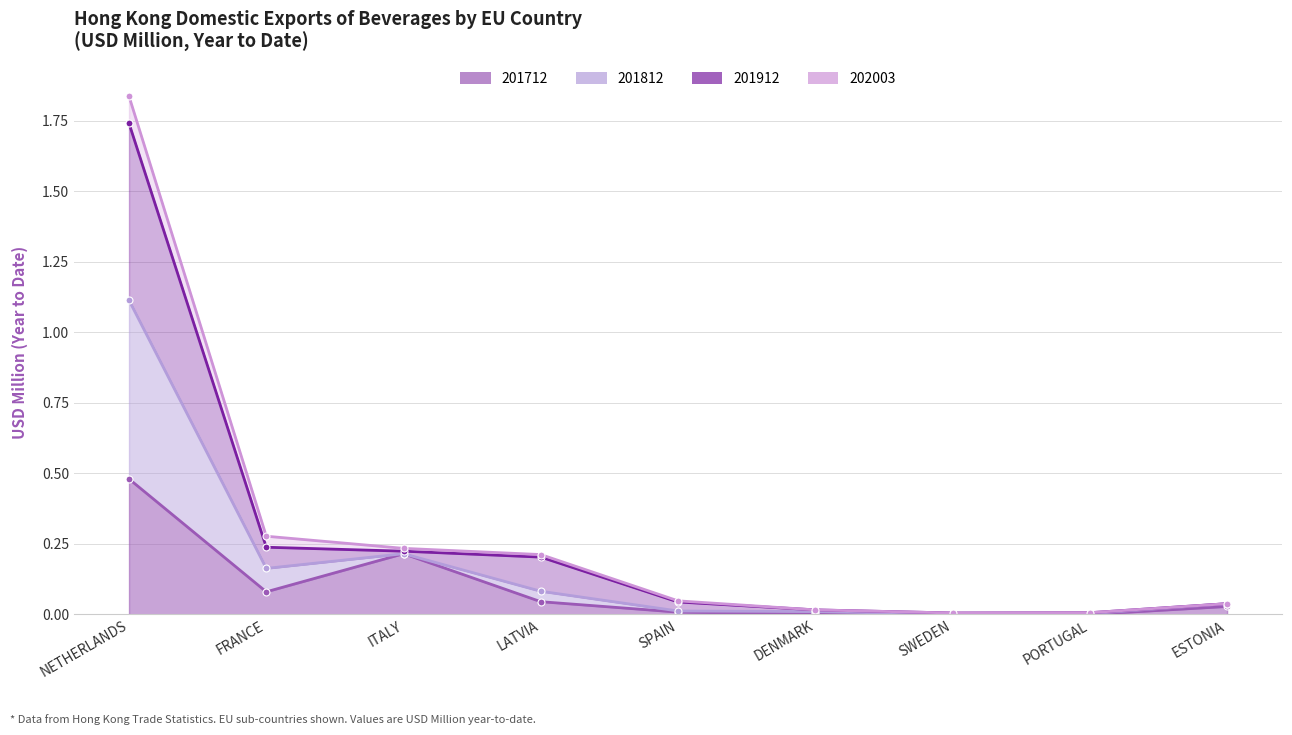

List the labels in order of 201812 value, smallest first.

SWEDEN, PORTUGAL, DENMARK, ESTONIA, SPAIN, LATVIA, ITALY, FRANCE, NETHERLANDS